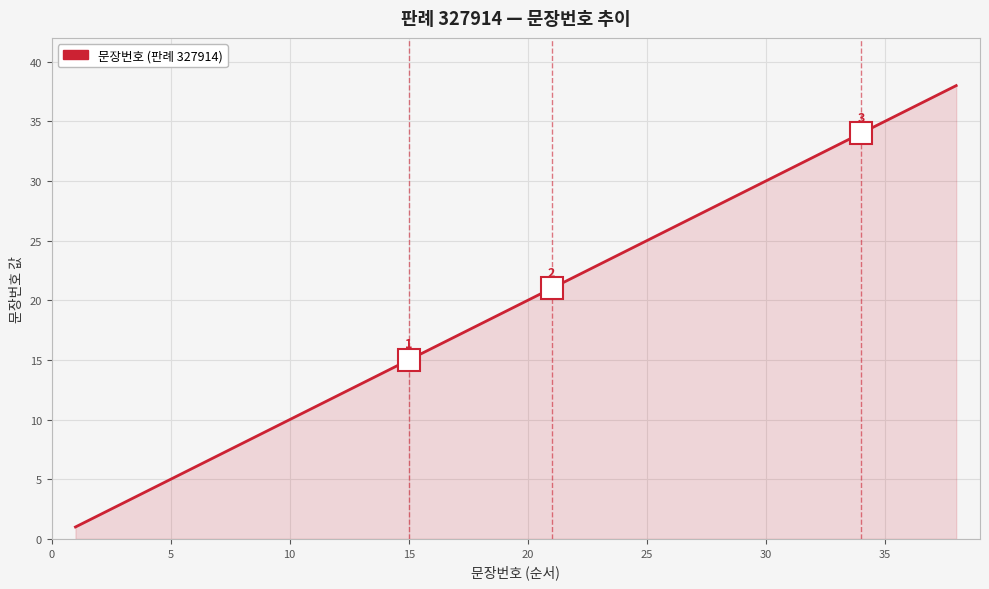

What is the maximum value shown in the chart?

38